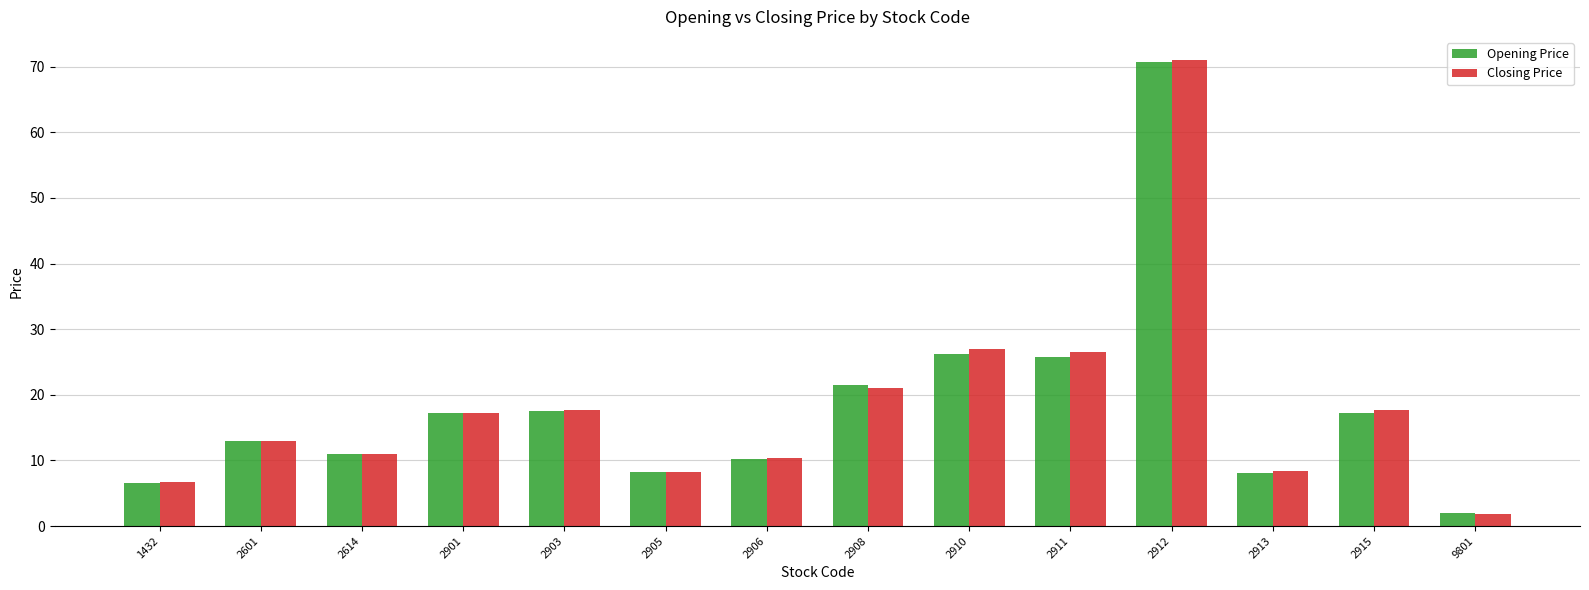

True or false: Closing Price has a value of 13.2 at 2911.

False